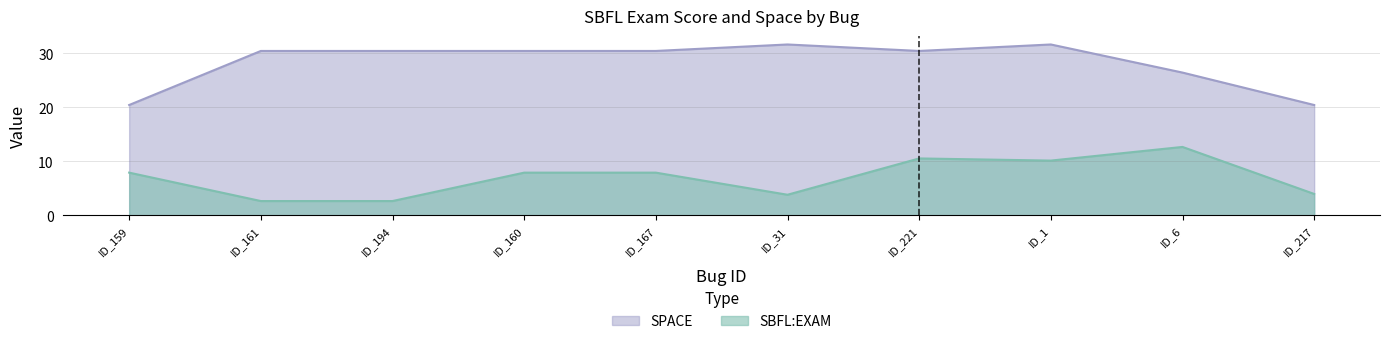

At how many categories does at least one series exceed 3?

10